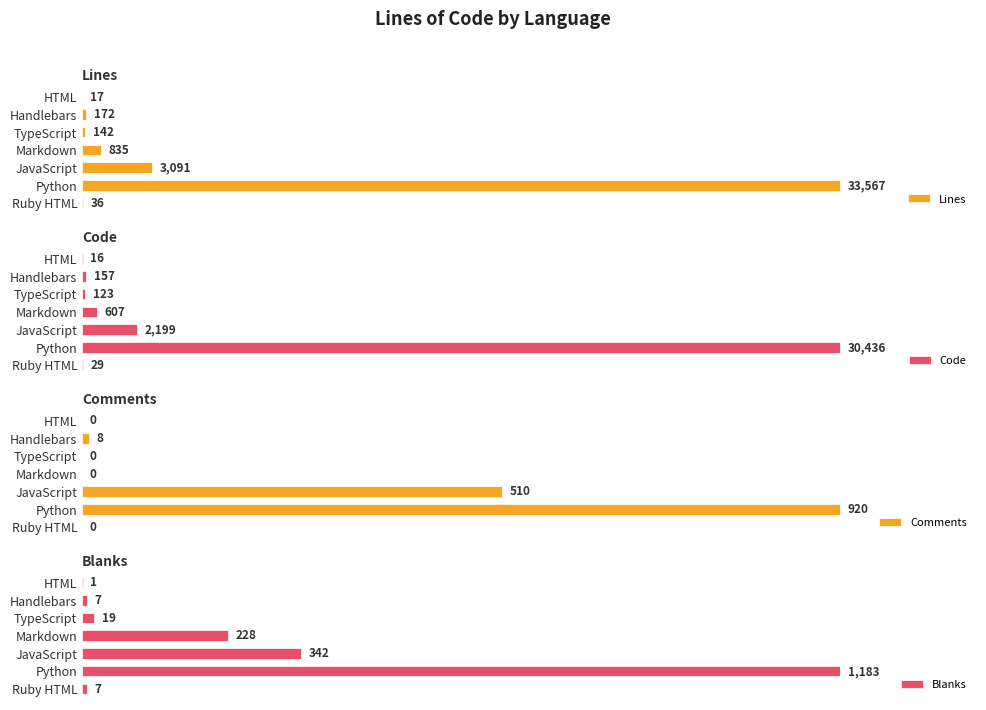

What is the maximum value shown in the chart?

33567